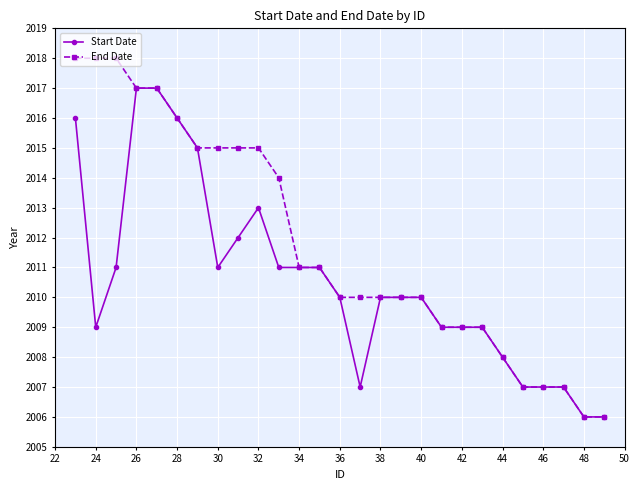

Which series has the widest spread of values?

End Date